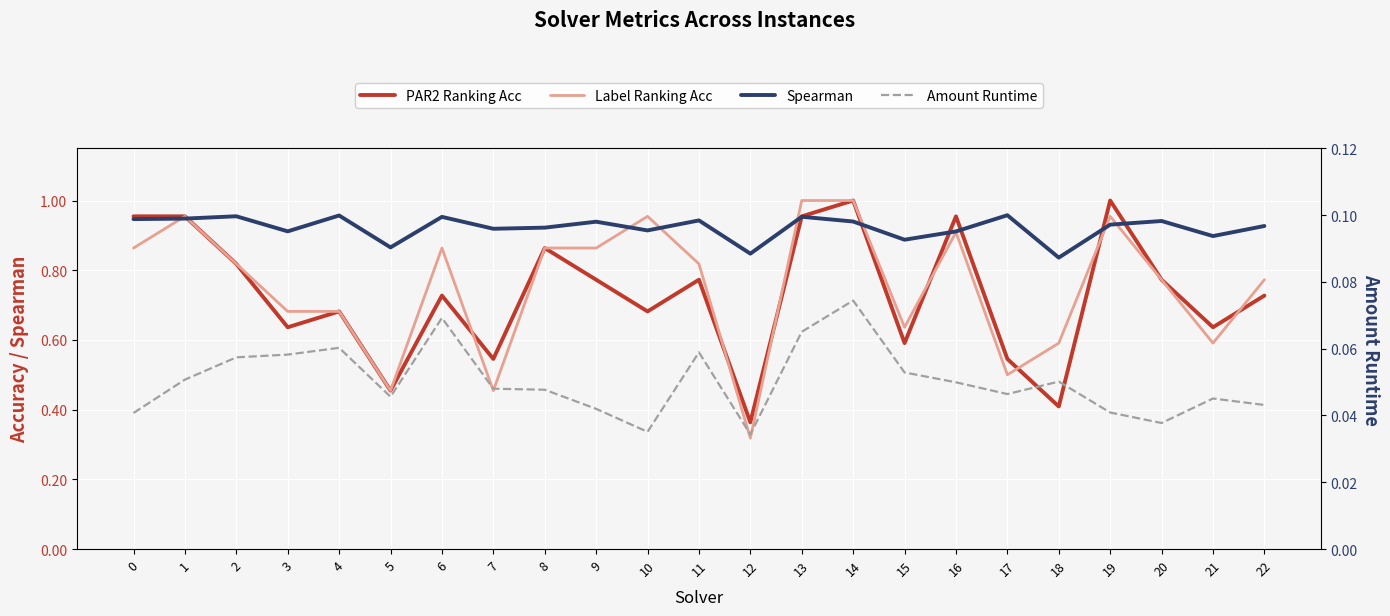

True or false: Spearman and PAR2 Ranking Acc cross at least once.

True